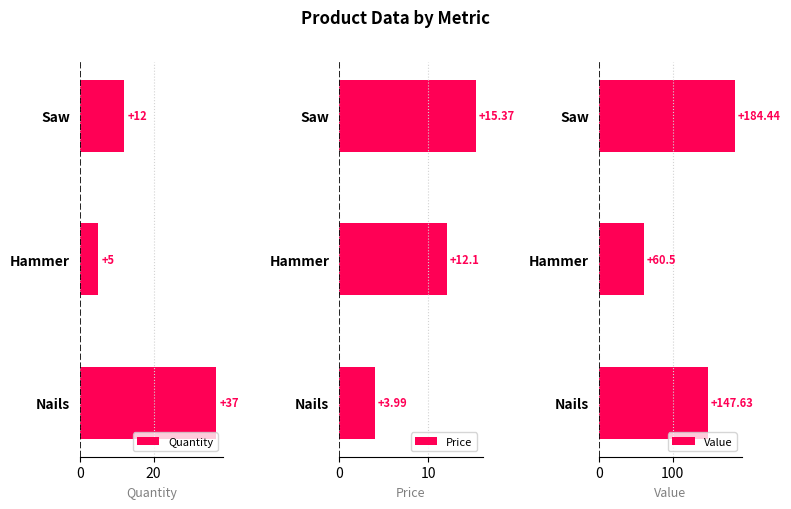

Read the Quantity value at Hammer.

5